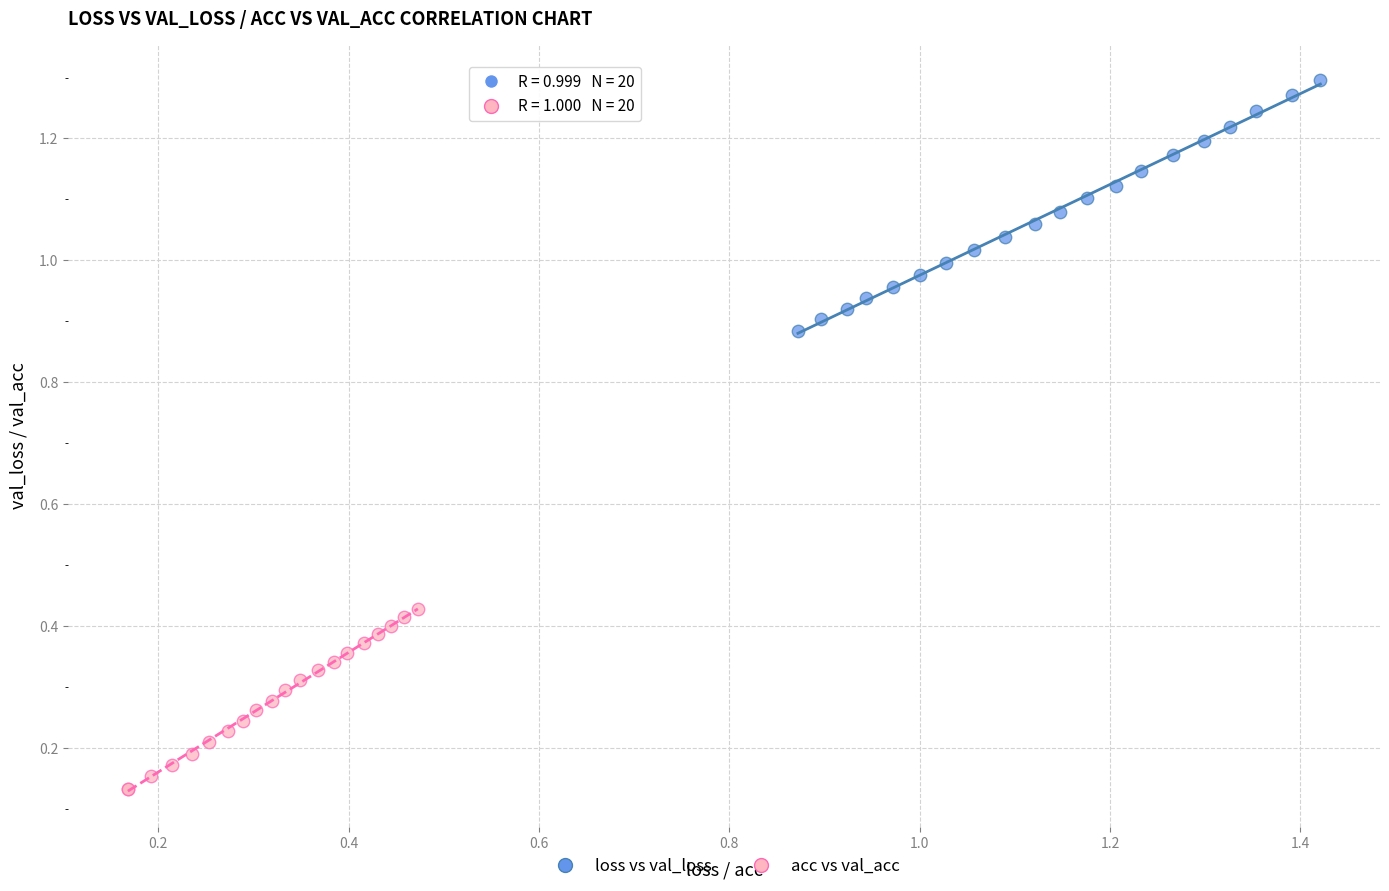

What are all the series names shown in the legend?

loss vs val_loss, acc vs val_acc